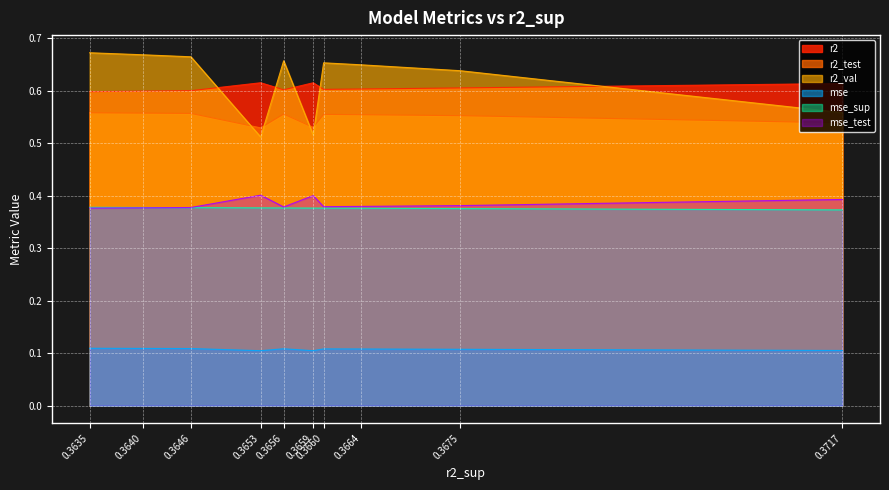

At how many categories does at least one series exceed 0?

10